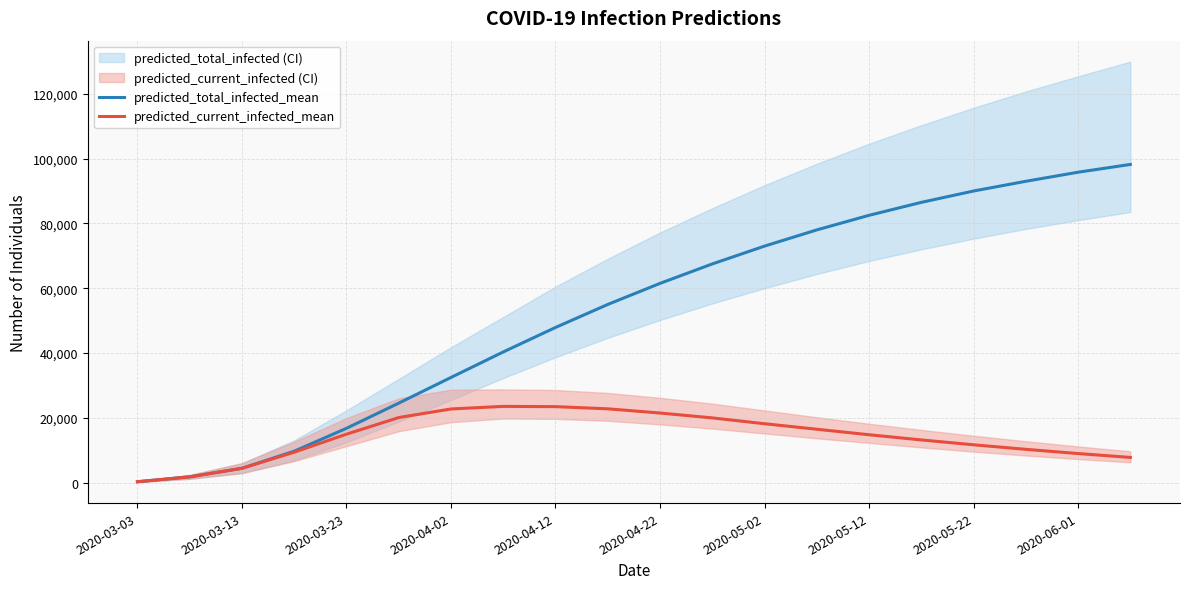

Which series changed the most between 2020-05-12 and 2020-05-22?

predicted_total_infected_mean